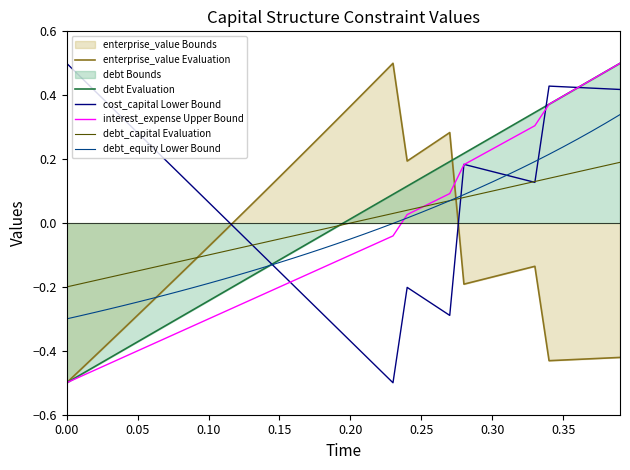

How many distinct data groups are displayed?

6